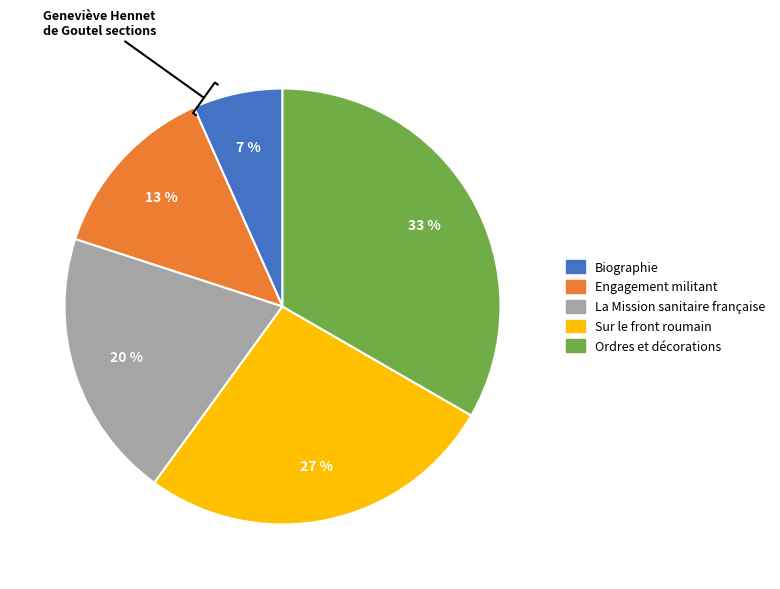

Is Biographie the majority of the pie?

No